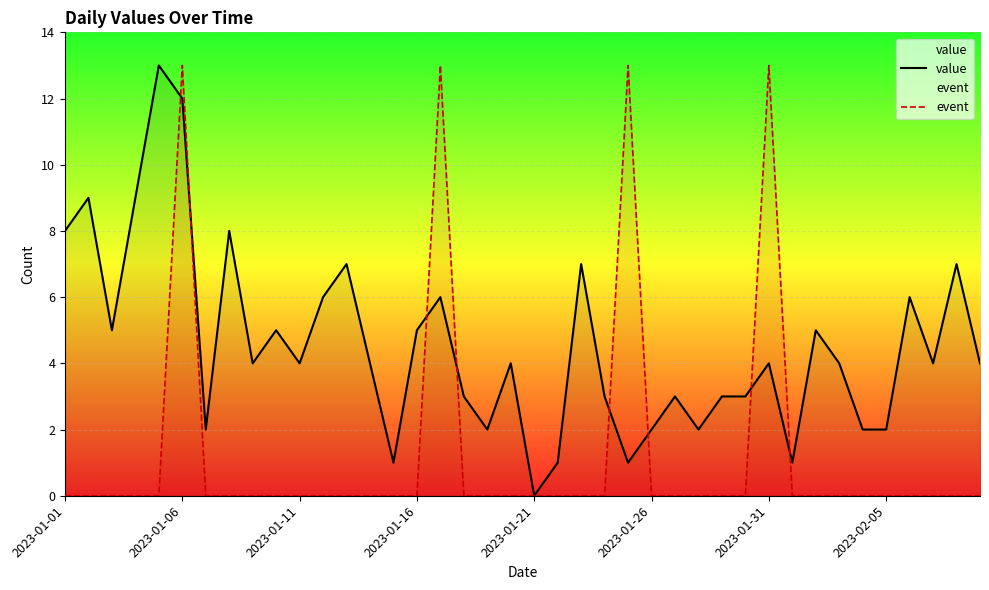

List the series in order of their overall mean, lowest first.

event, value